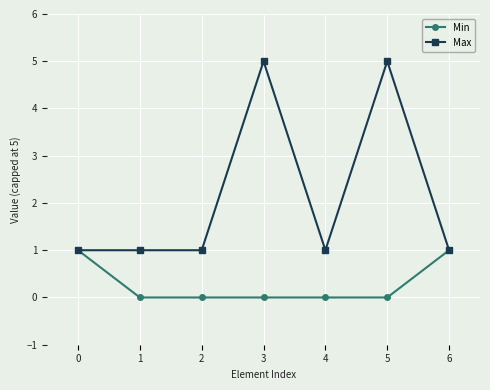

What is the difference between the highest and lowest values at 5?

5